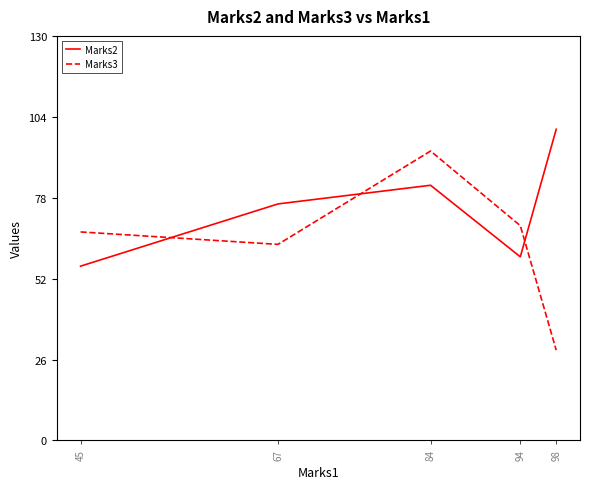

Which category has the lowest value across all series?

98